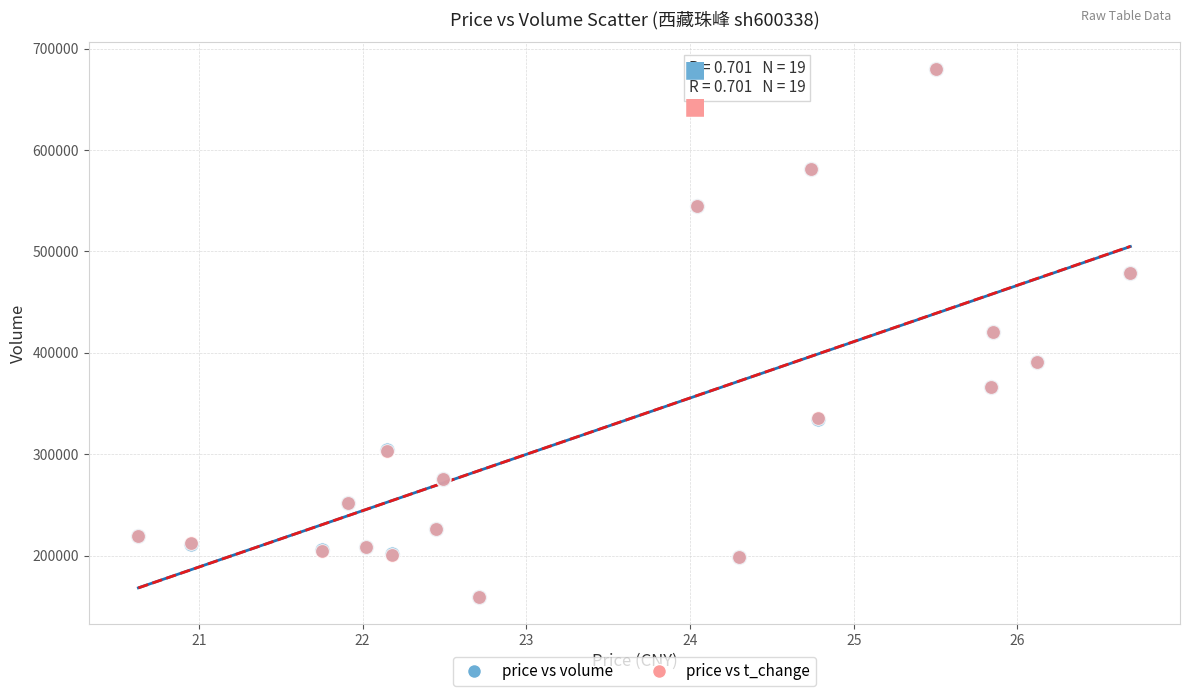

What are all the series names shown in the legend?

price vs volume, price vs t_change